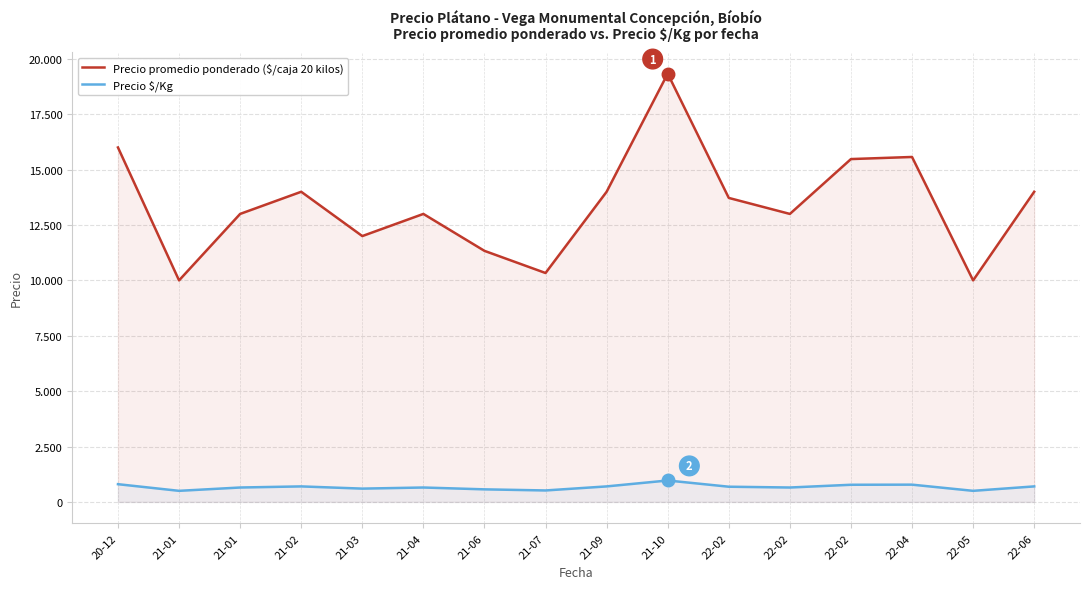

Where is the first local minimum for Precio promedio ponderado ($/caja 20 kilos)?

21-01